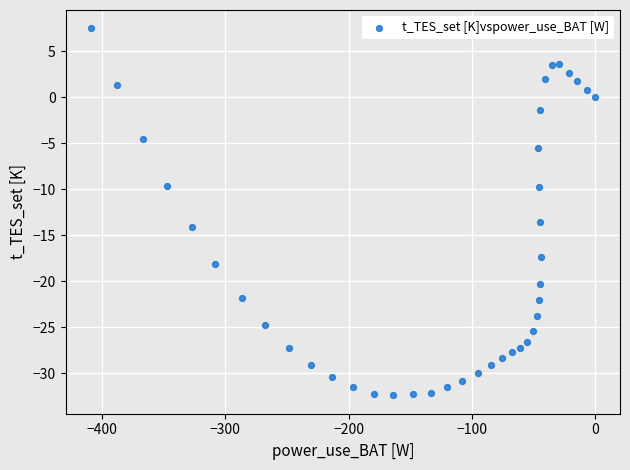

What Y value in the scatter plot is closest to -12?

-13.6